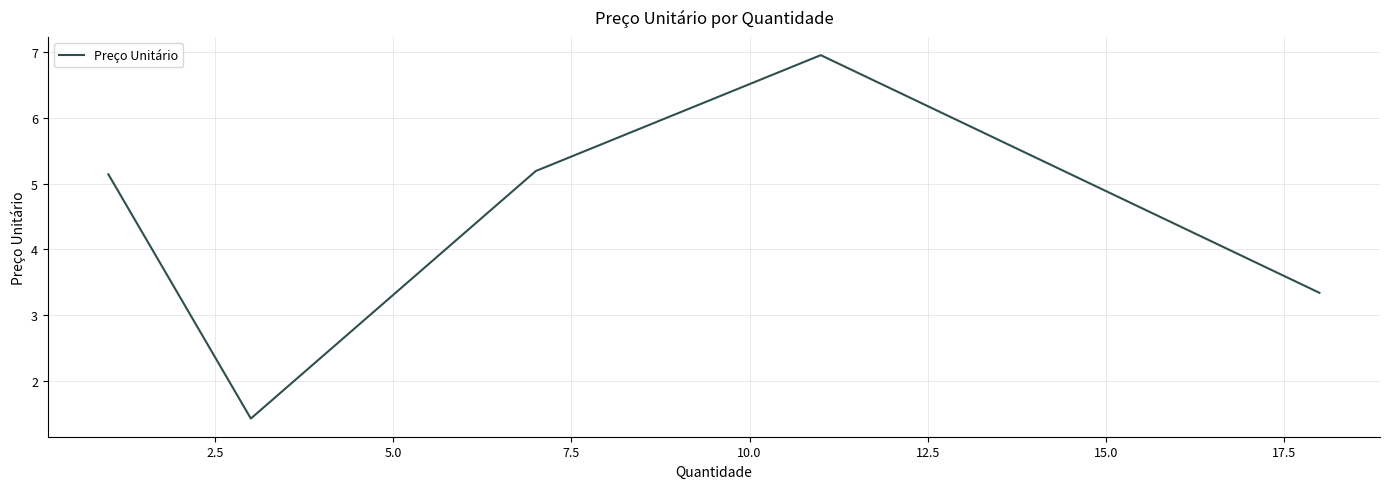

What is the smallest value displayed?

1.4